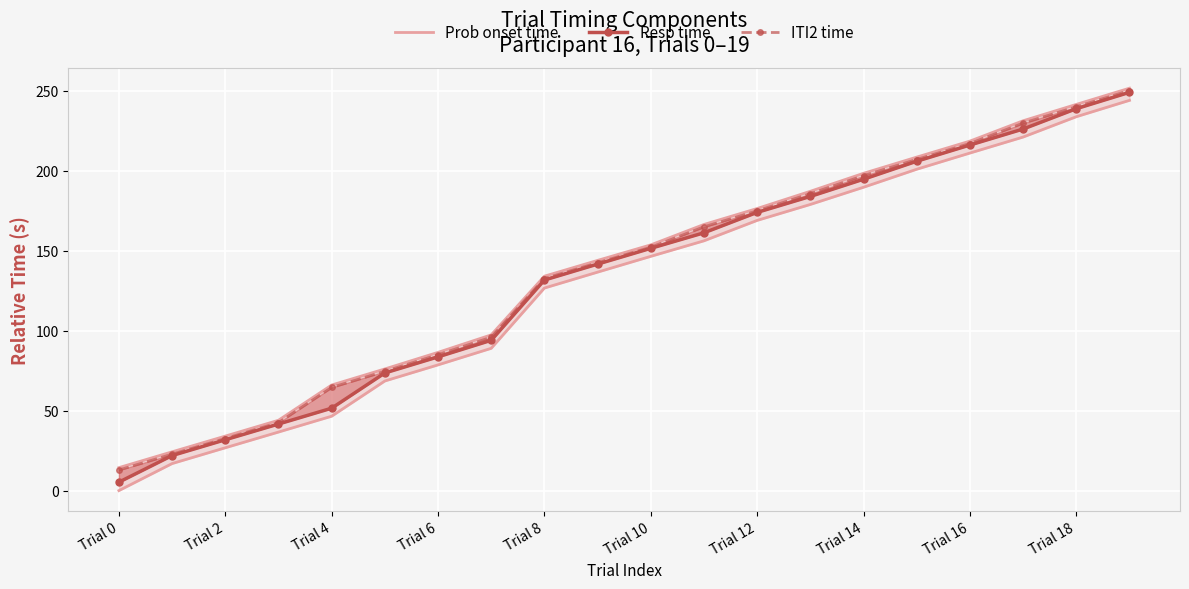

Reading left to right, list all the values displayed in this chart.

Prob onset time: 0.0	16.9	26.8	36.6	46.5	68.6	78.6	89.0	126.7	136.7	146.5	156.3	169.0	179.0	189.8	201.0	211.2	221.2	233.9	244.1
Resp time: 5.3	21.9	31.8	41.6	51.6	73.6	83.7	94.0	131.7	141.7	151.6	161.3	174.1	184.0	194.8	206.1	216.2	226.2	238.9	249.1
ITI2 time: 12.8	22.7	32.6	42.5	64.5	74.6	85.0	95.9	132.6	142.5	152.2	165.0	174.9	185.7	197.0	207.1	217.1	229.8	240.1	250.2